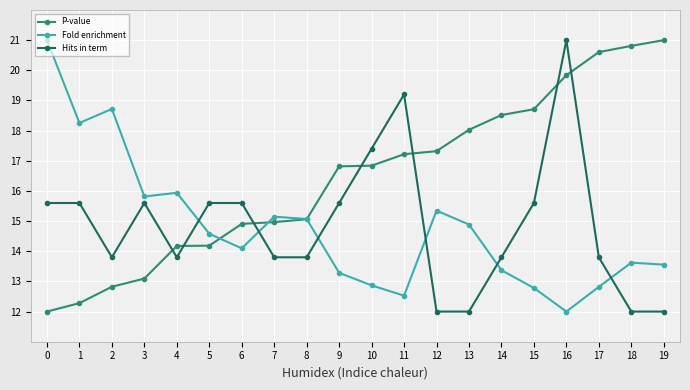

Is the value of Fold enrichment at 7 greater than the value of P-value at 1?

Yes